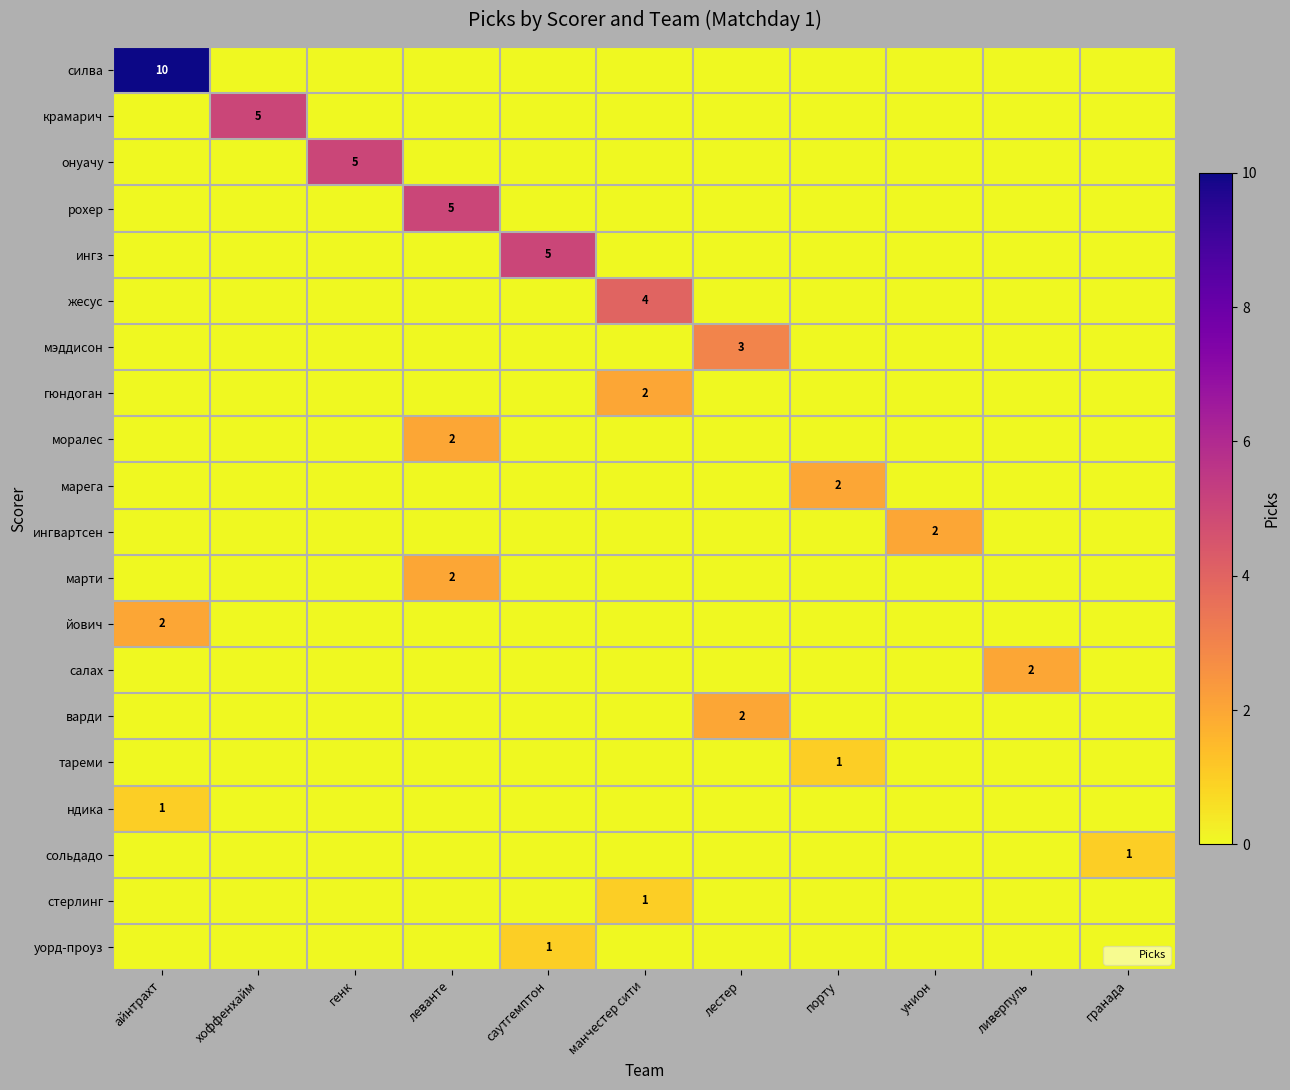

True or false: ингз has a value of 9 at саутгемптон.

False